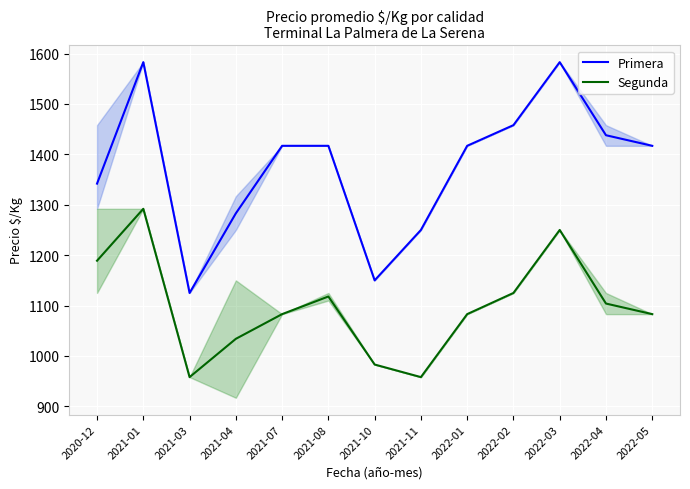

Which label corresponds to the smallest value in the chart?

2021-03